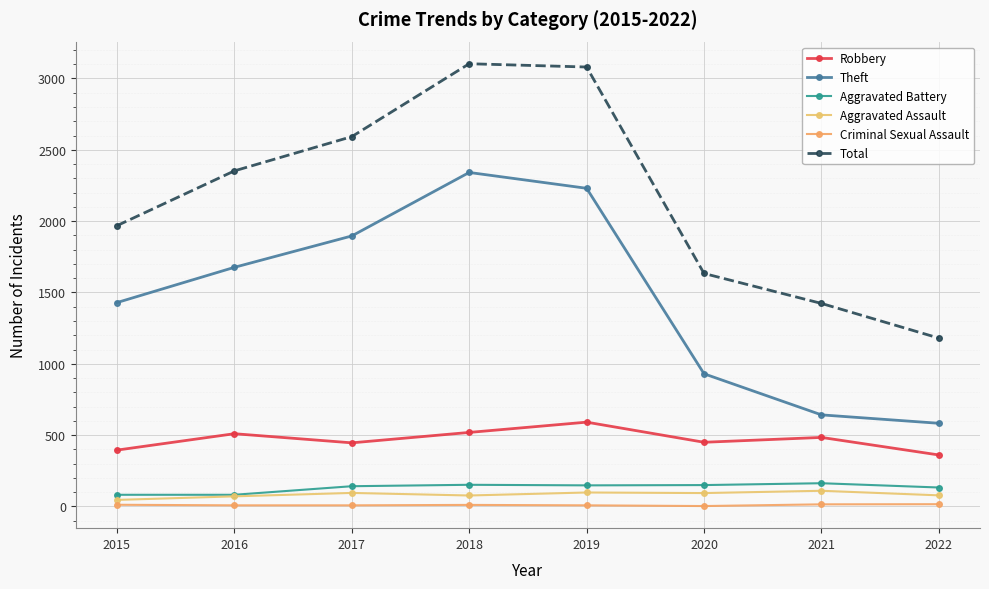

True or false: Total and Robbery intersect in this chart.

False